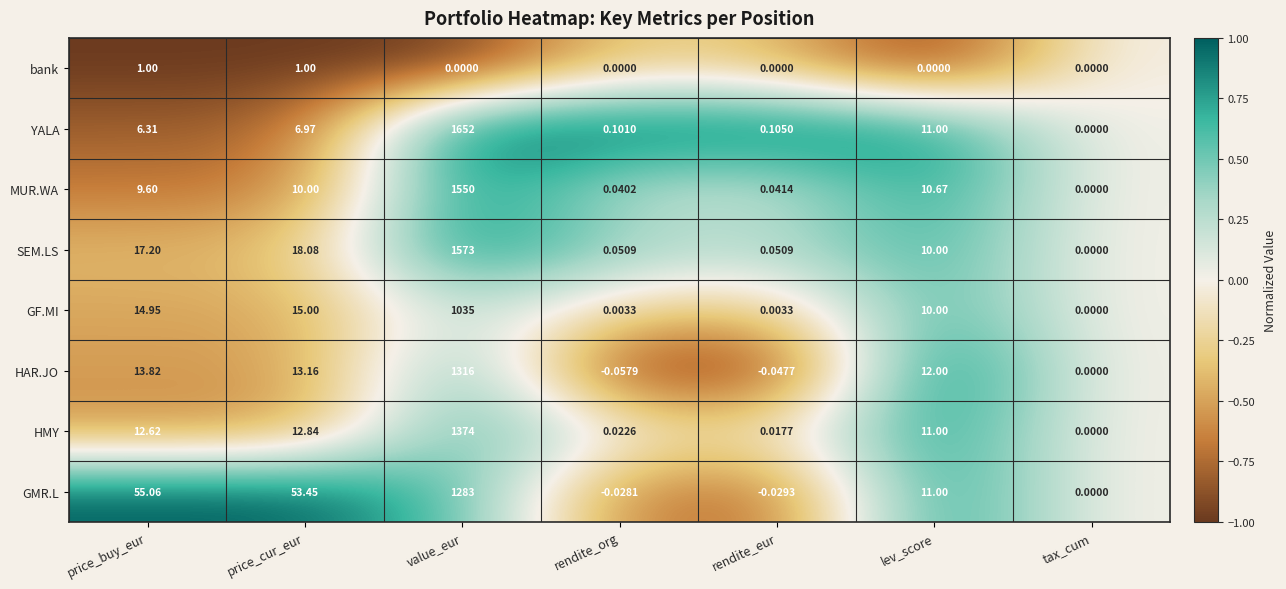

Which series changed the most between price_buy_eur and tax_cum?

GMR.L